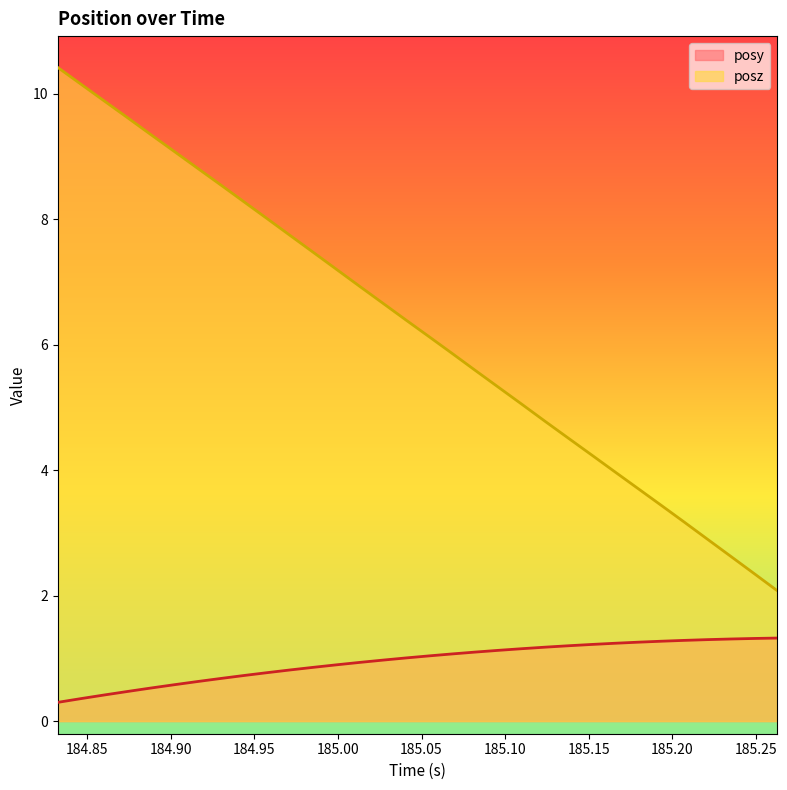

Reading right to left, extract all data points from this chart.

posy: 1.3	1.3	1.3	1.3	1.3	1.3	1.3	1.2	1.2	1.2	1.2	1.2	1.1	1.1	1.1	1.0	1.0	1.0	0.9	0.9	0.9	0.8	0.8	0.7	0.7	0.6	0.6	0.5	0.5	0.4	0.4	0.3
posz: 2.1	2.4	2.6	2.9	3.2	3.4	3.7	4.0	4.2	4.5	4.8	5.0	5.3	5.6	5.9	6.1	6.4	6.7	6.9	7.2	7.5	7.7	8.0	8.3	8.5	8.8	9.1	9.3	9.6	9.9	10.1	10.4